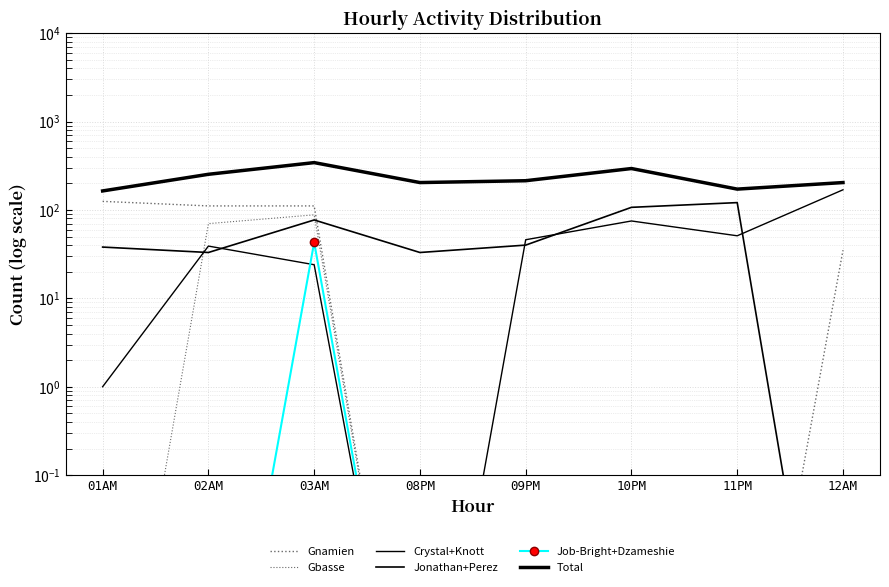

In Crystal+Knott, how many points are higher than both neighbors (excluding endpoints)?

2